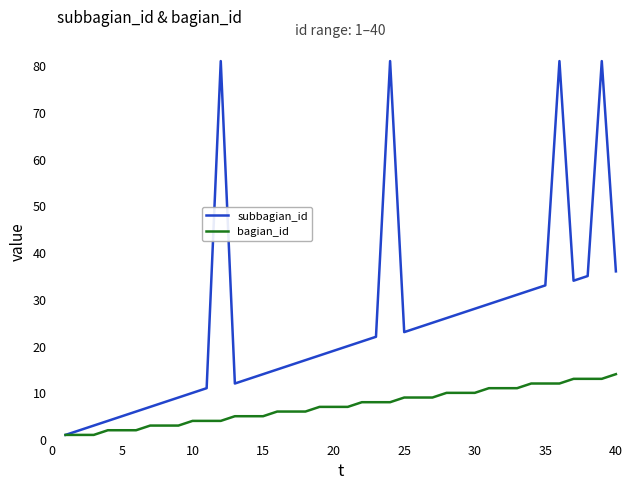

Which series has the largest total across all categories?

subbagian_id